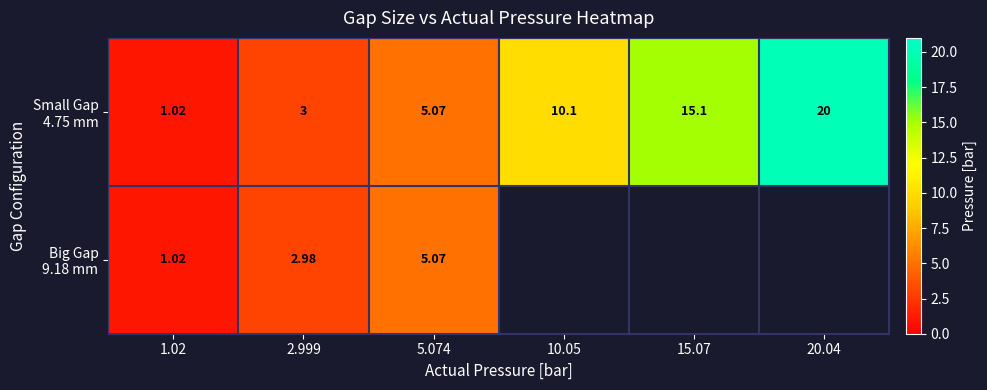

Which label corresponds to the smallest value in the chart?

1.02